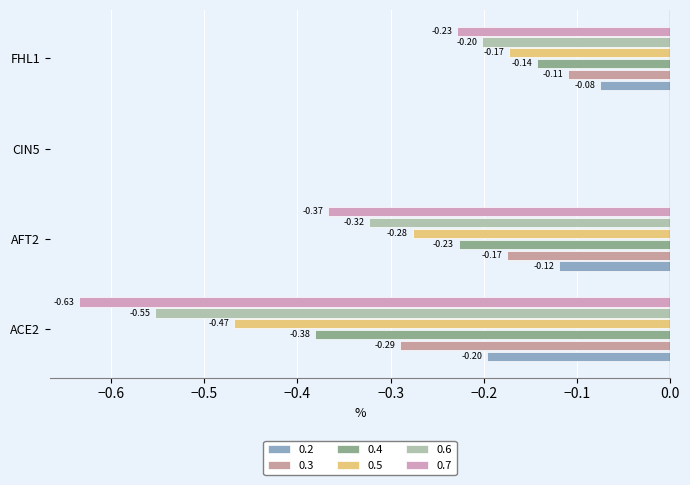

At which category is the sum across all series the highest?

CIN5